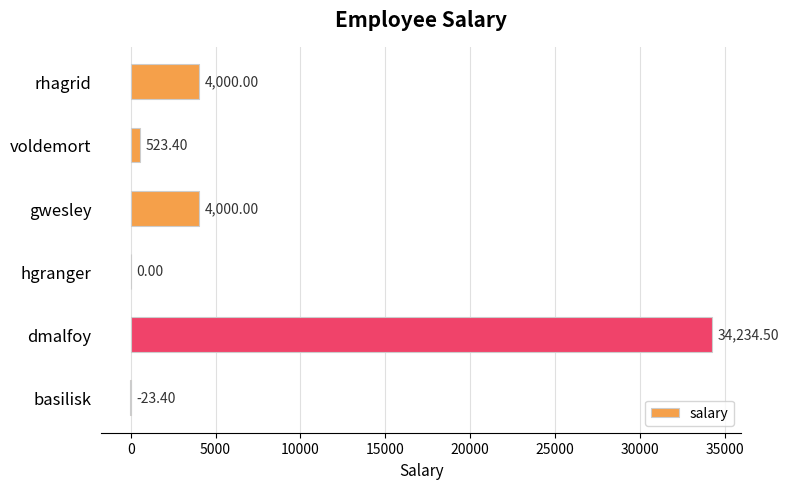

Which category has the highest value across all series?

dmalfoy